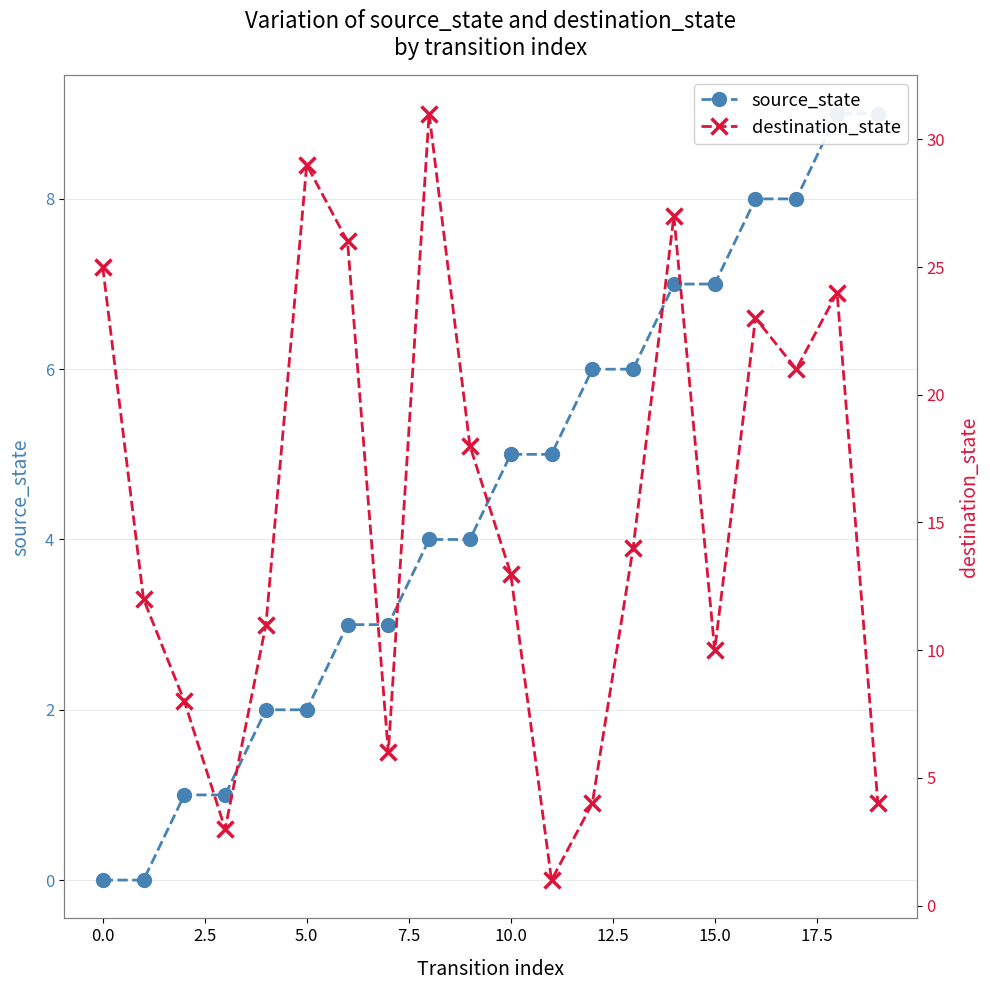

Which series has the largest range (max minus min)?

destination_state